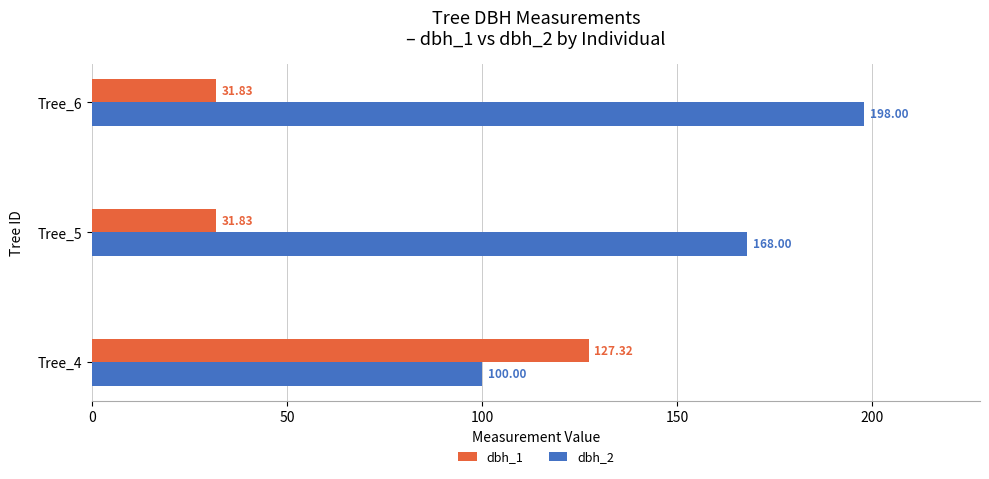

At which label does dbh_2 reach its peak?

Tree_6